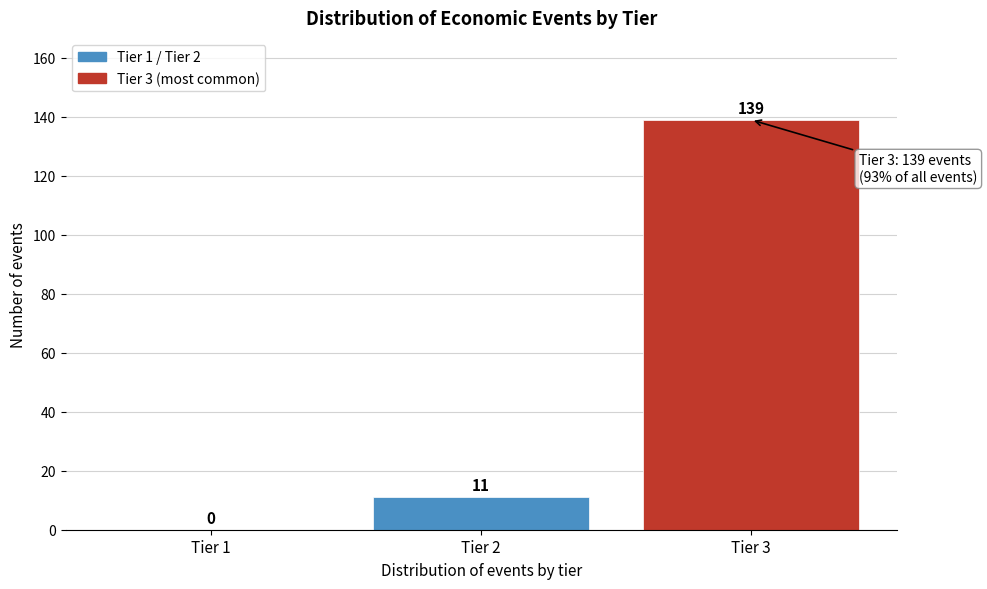

Reading left to right, list all the values displayed in this chart.

Tier 1=0	Tier 2=11	Tier 3=139